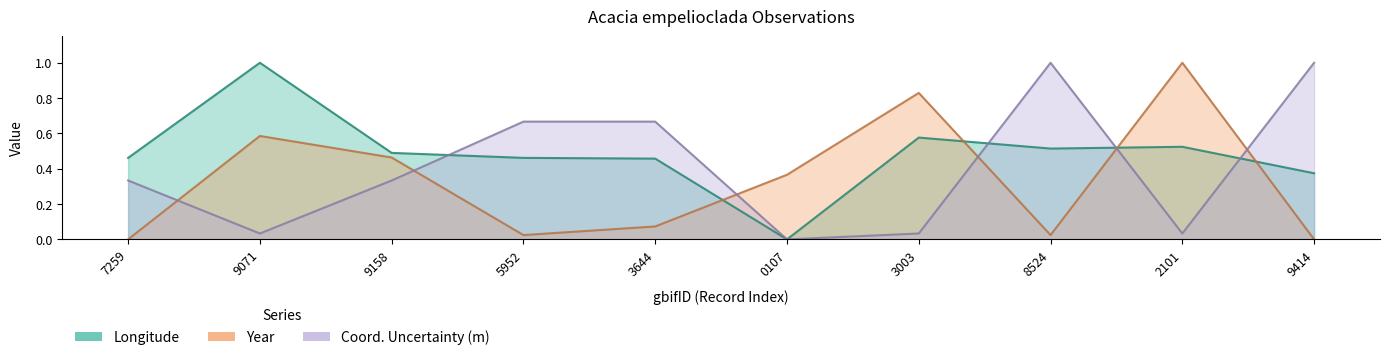

True or false: lon and year cross at least once.

True